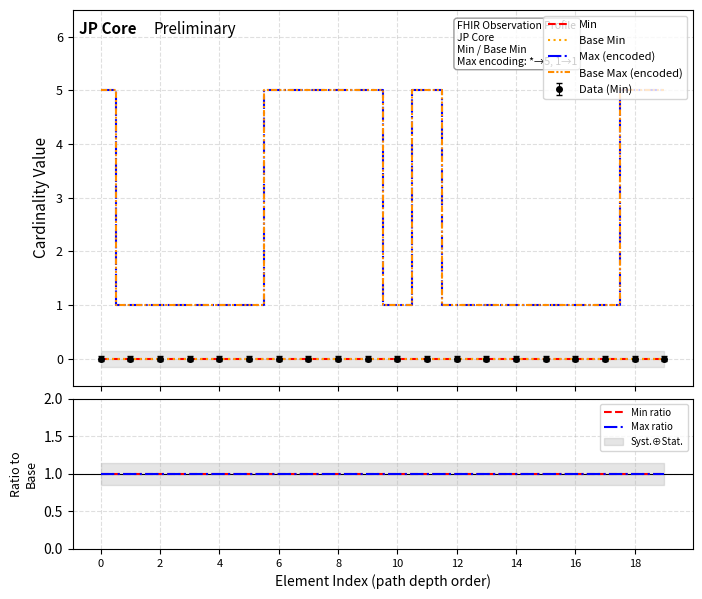

At 14, list the series in order from largest to smallest.

Max (encoded), Base Max (encoded), Min ratio, Max ratio, Min, Base Min